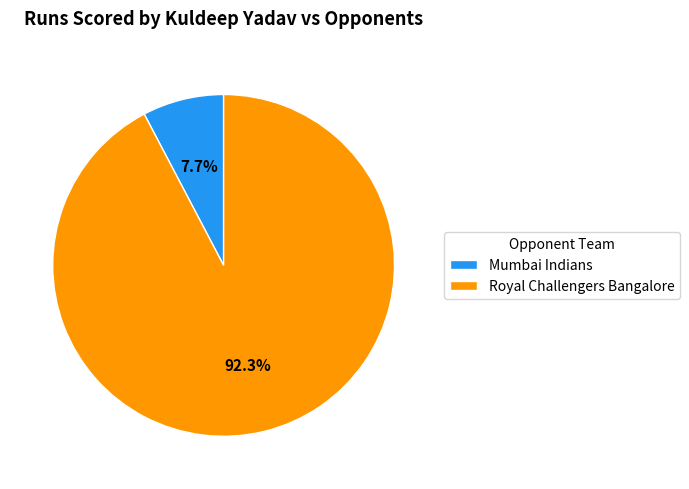

Combined, do Mumbai Indians and Royal Challengers Bangalore account for over 50%?

Yes